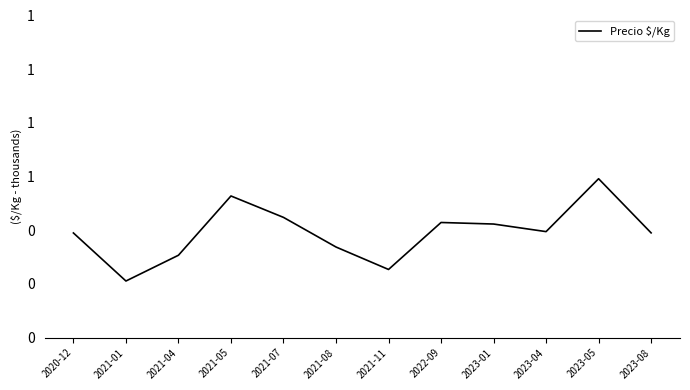

Is this an area chart (filled region under the line)?

No